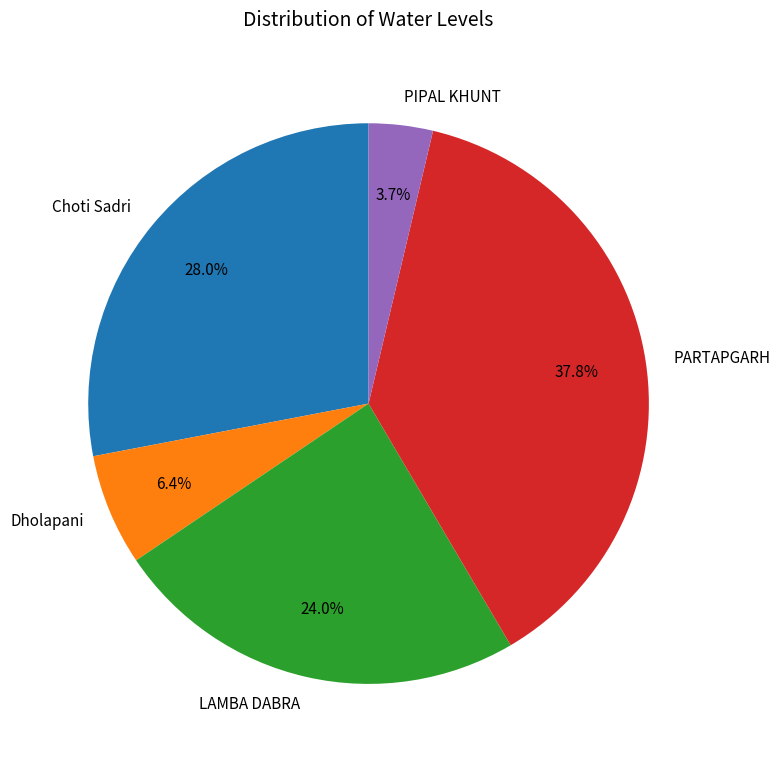

Does PIPAL KHUNT account for over 50% of the chart?

No